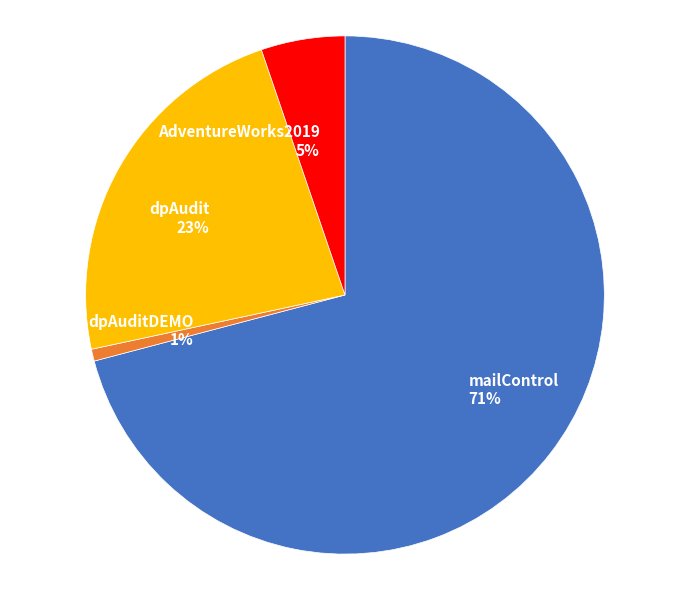

The dpAudit slice represents 30% of the pie. True or false?

False